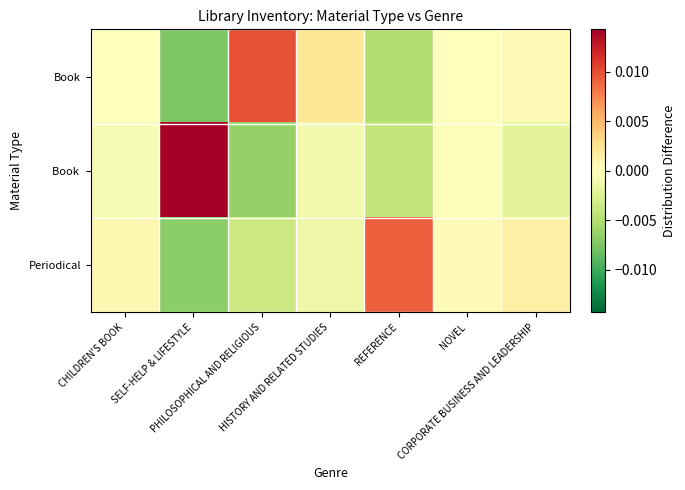

At how many categories does at least one series exceed 0?

7